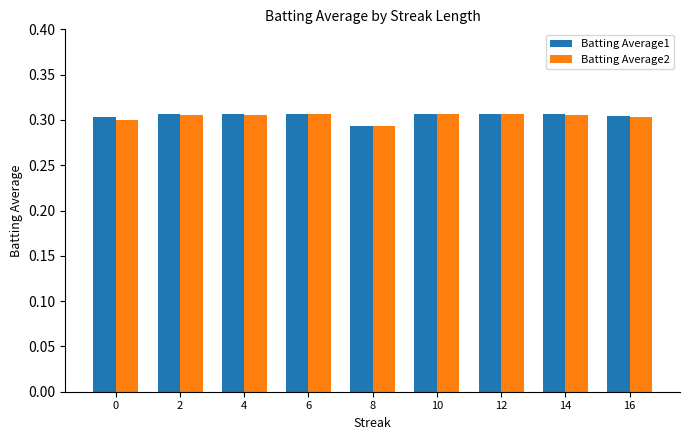

Where is Batting Average1 nearest to the value 0?

8